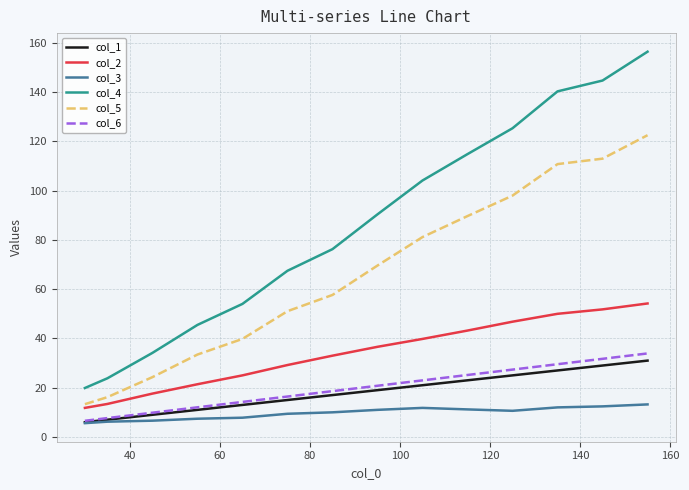

True or false: col_2 and col_3 intersect in this chart.

False